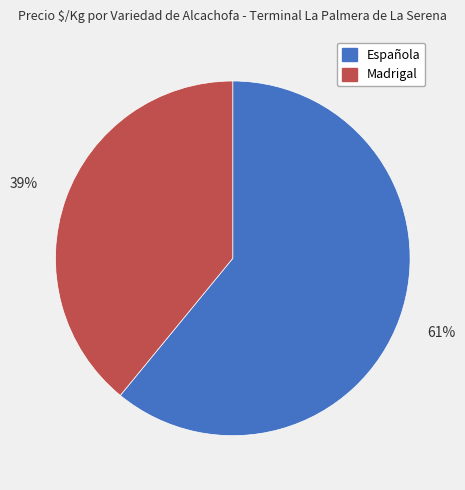

To the nearest percent, what is the difference between the largest and smallest slice percentages?

22%